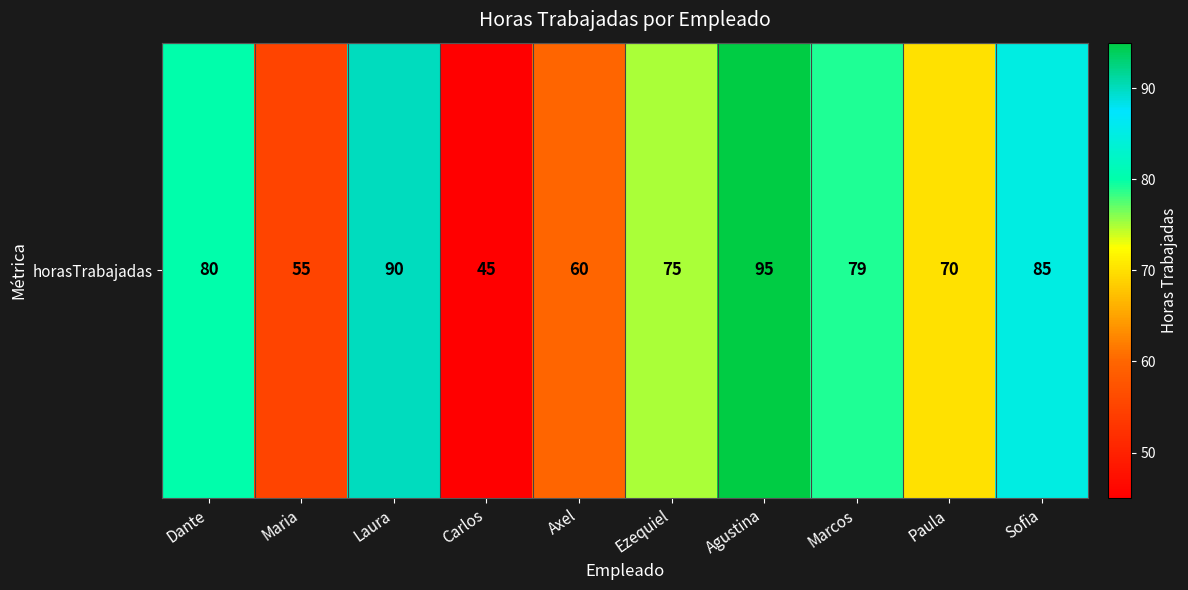

What is the maximum value shown in the chart?

95